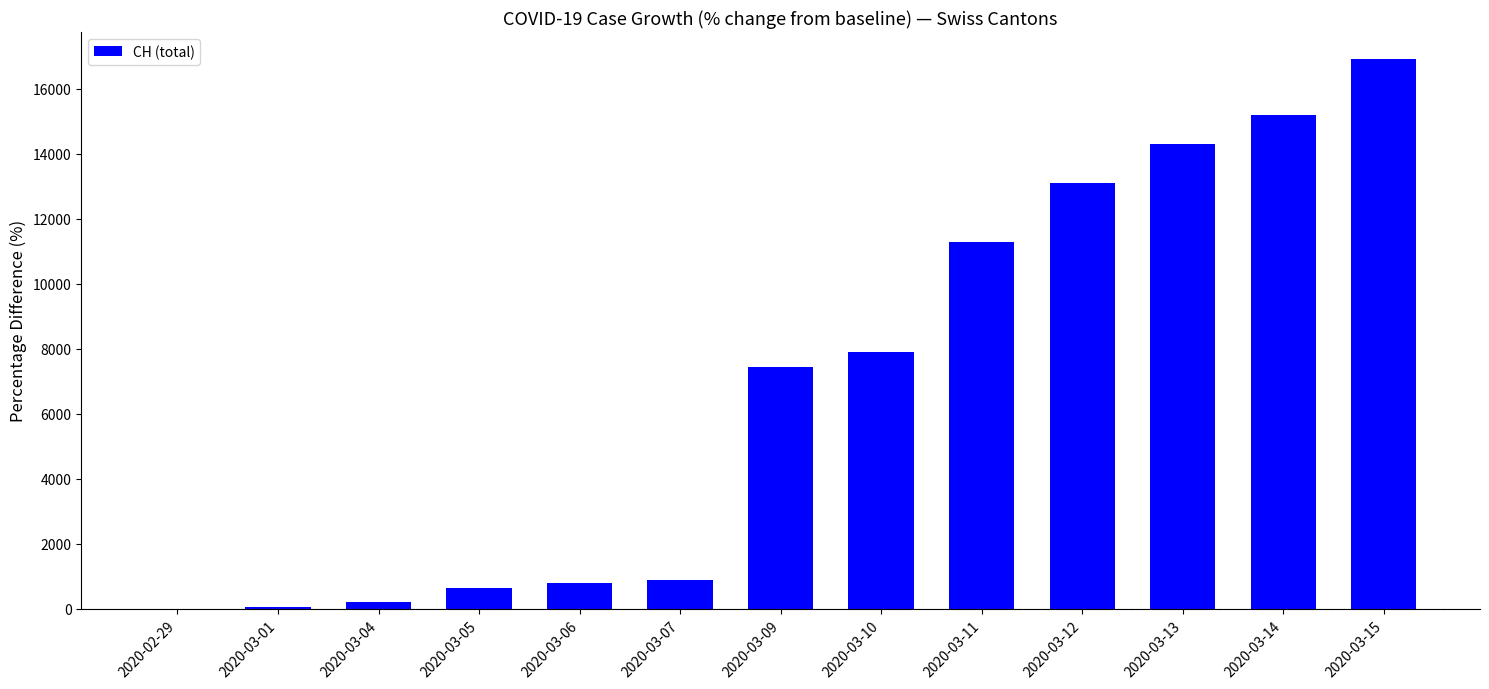

What is the sum of all values?

88750